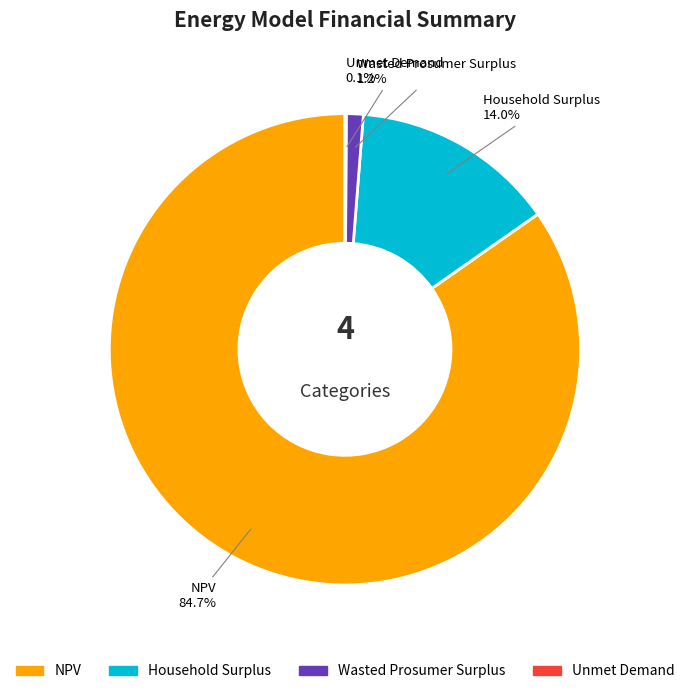

What portion of the pie excludes NPV?

15.3%